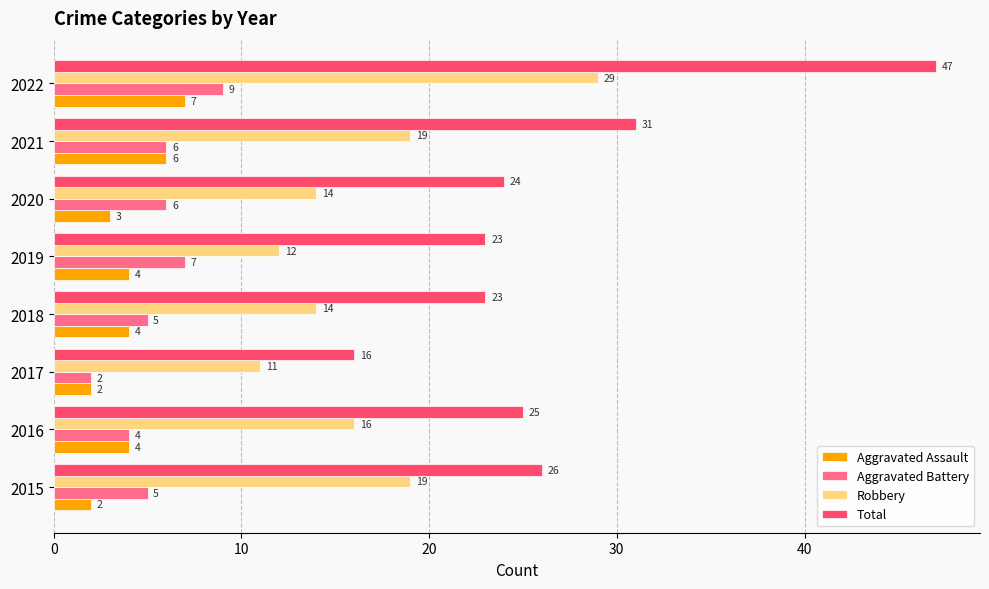

Which category has the lowest value in the Robbery series?

2017